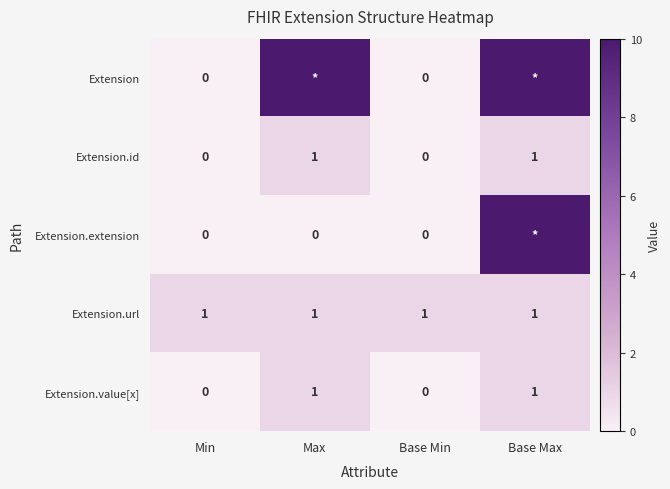

What value does the Extension.url series have at Base Min?

1